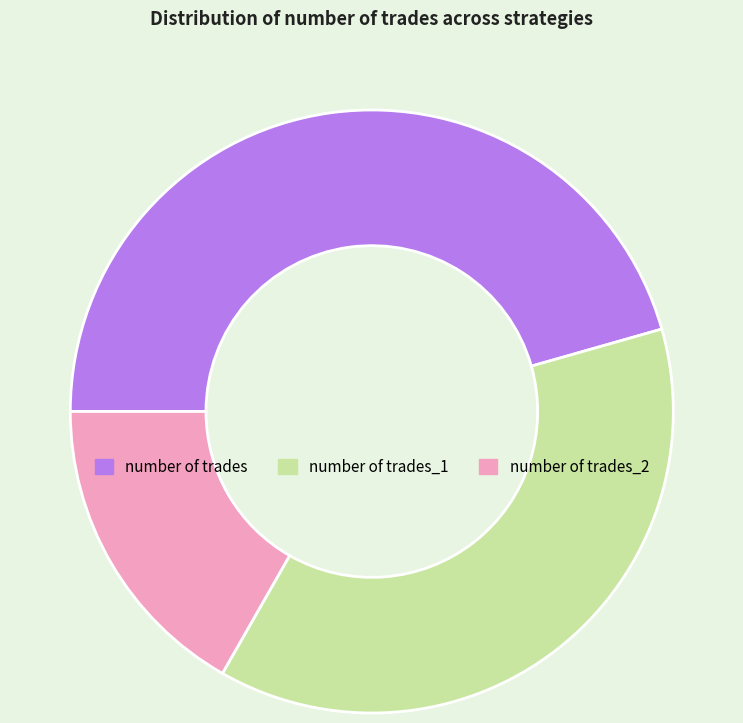

Is it true that number of trades_1 is 38% of the pie?

True